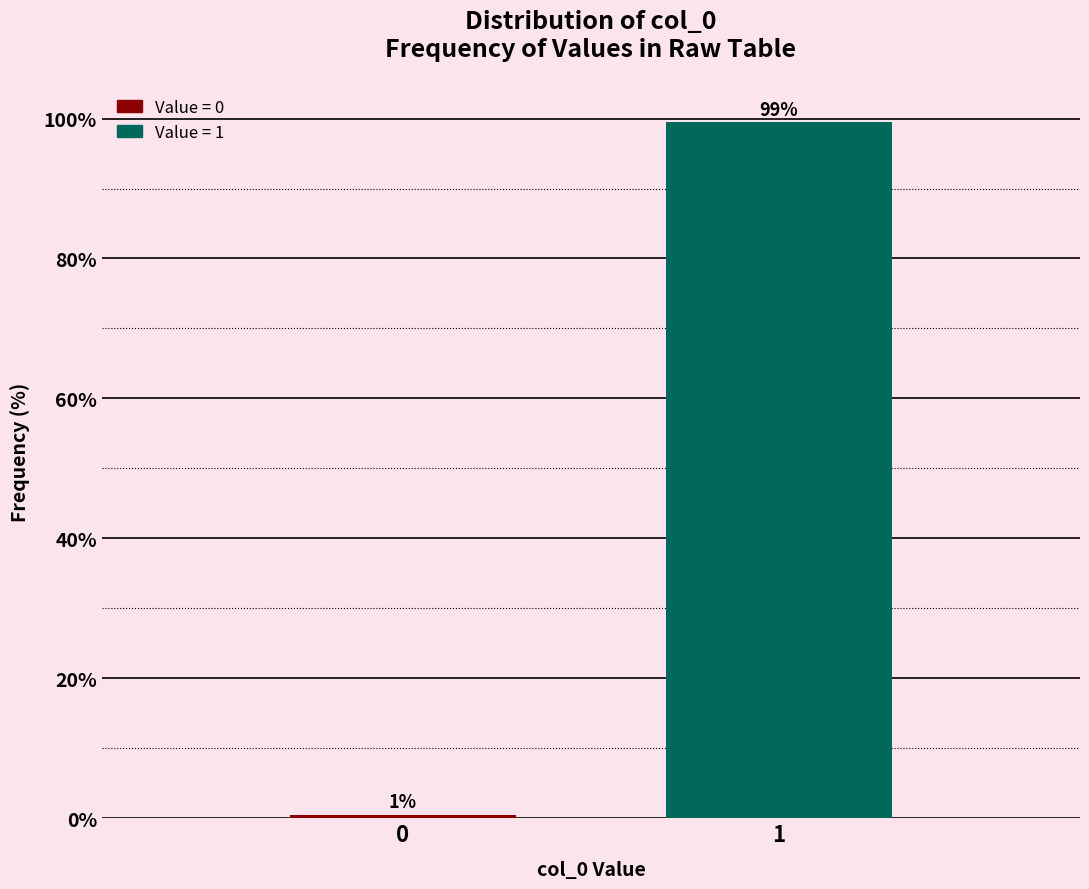

List the labels in order of value, smallest first.

0, 1